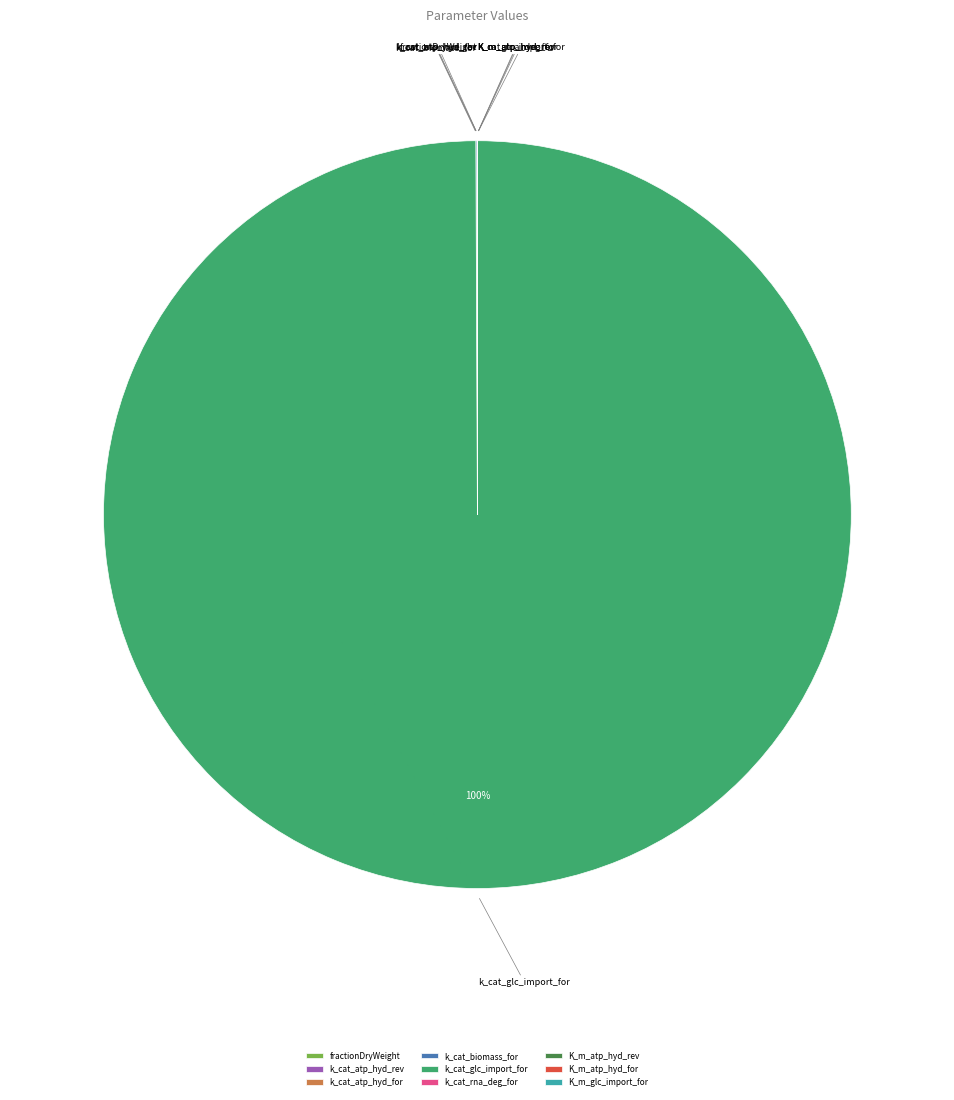

Which slice is the largest?

k_cat_glc_import_for